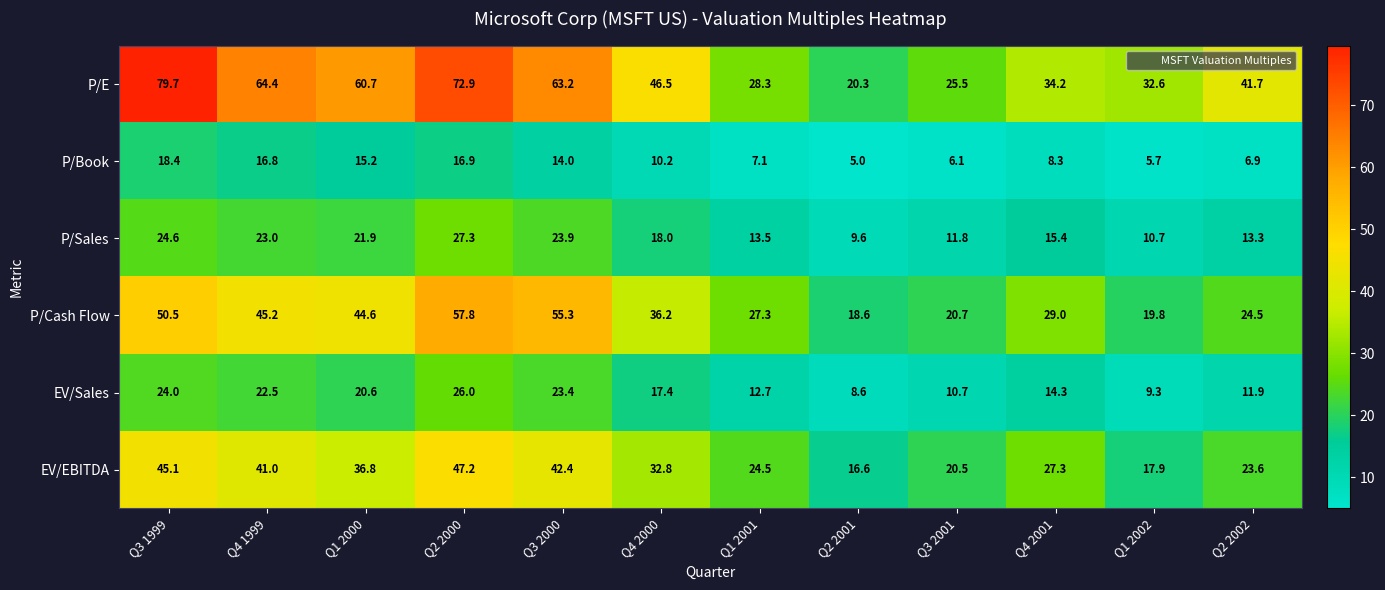

The value of P/Cash Flow at Q2 2002 is 24.5. True or false?

True